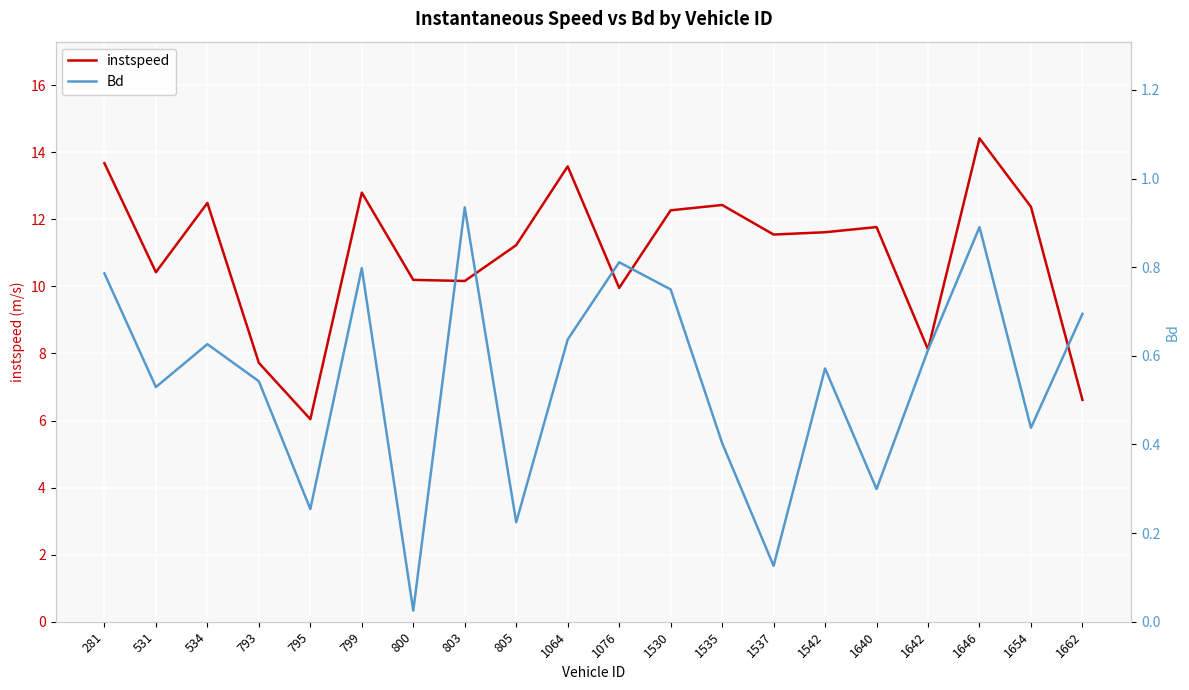

What is the difference between the Bd values at 793 and 281?

0.2